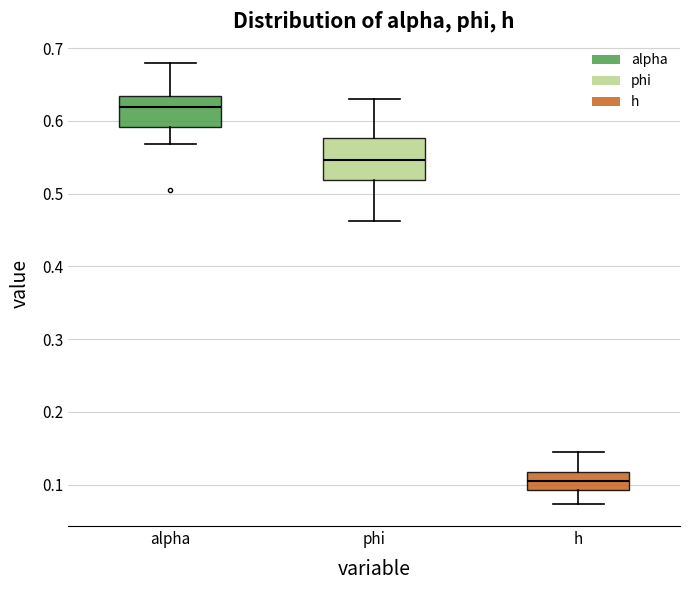

Reading left to right, read every box against the y-axis: the position of its median line, the range the box covers, and the ends of its whiskers. The values are not printed on the chart, so give them approximately, as read against the axis.

alpha: median 0.62, box 0.59 to 0.63, whiskers 0.57 to 0.68
phi: median 0.55, box 0.52 to 0.58, whiskers 0.46 to 0.63
h: median 0.11, box 0.09 to 0.12, whiskers 0.07 to 0.15